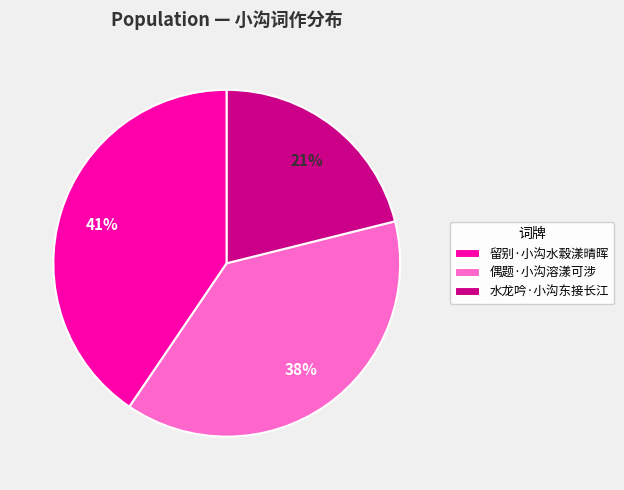

Does 偶题·小沟溶漾可涉 account for over 50% of the chart?

No